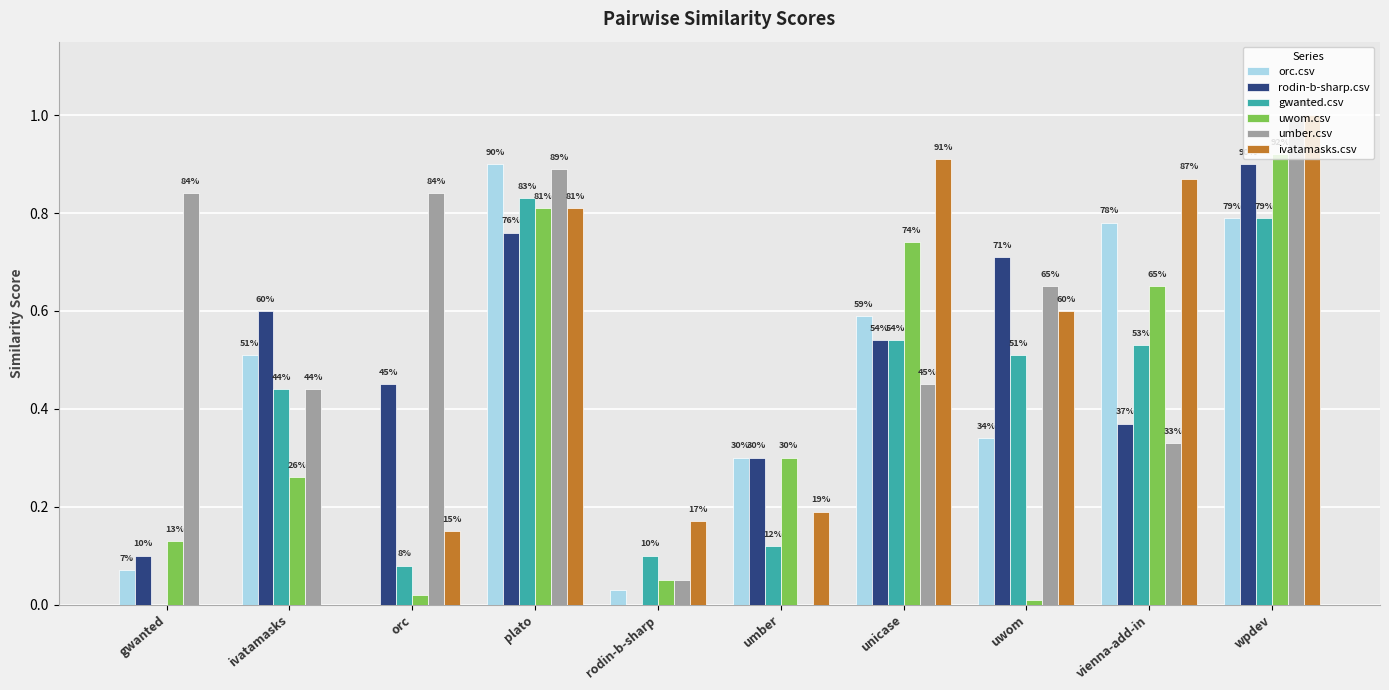

The value of rodin-b-sharp.csv at orc is 0.2. True or false?

False